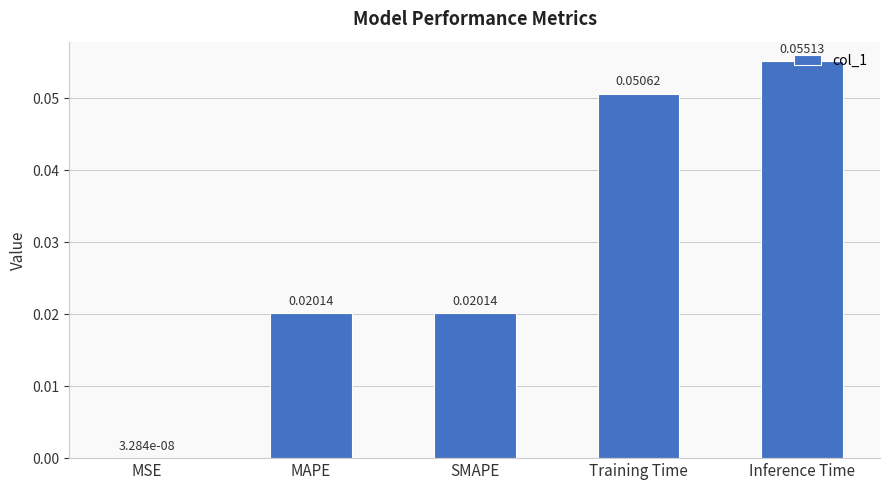

Which label corresponds to the largest value in the chart?

Inference Time